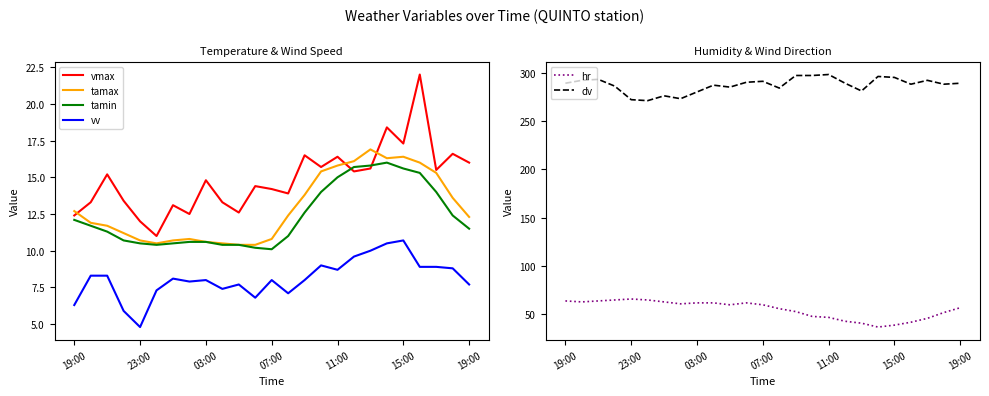

What is the label of the 20th point from the right?

15:00